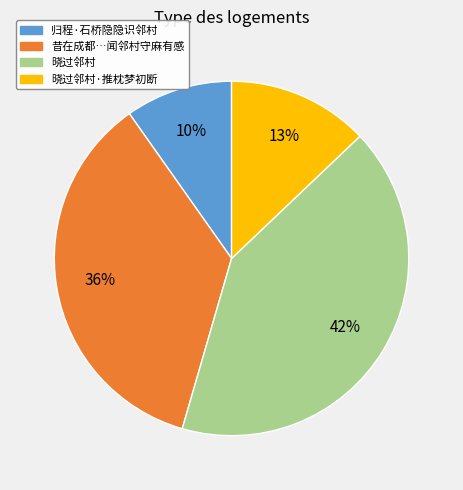

To the nearest percent, what is the combined percentage of 晓过邻村·推枕梦初断 and 归程·石桥隐隐识邻村?

23%